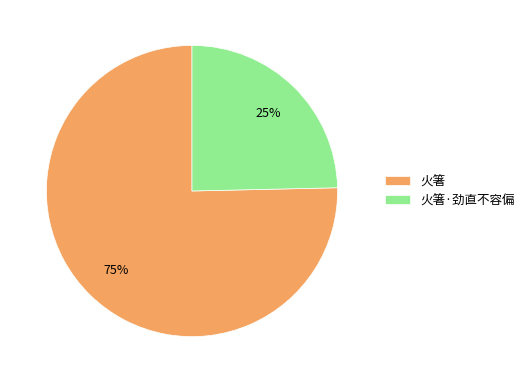

Approximately how many times larger is the value at 火箸·劲直不容偏 compared to 火箸?

0.3